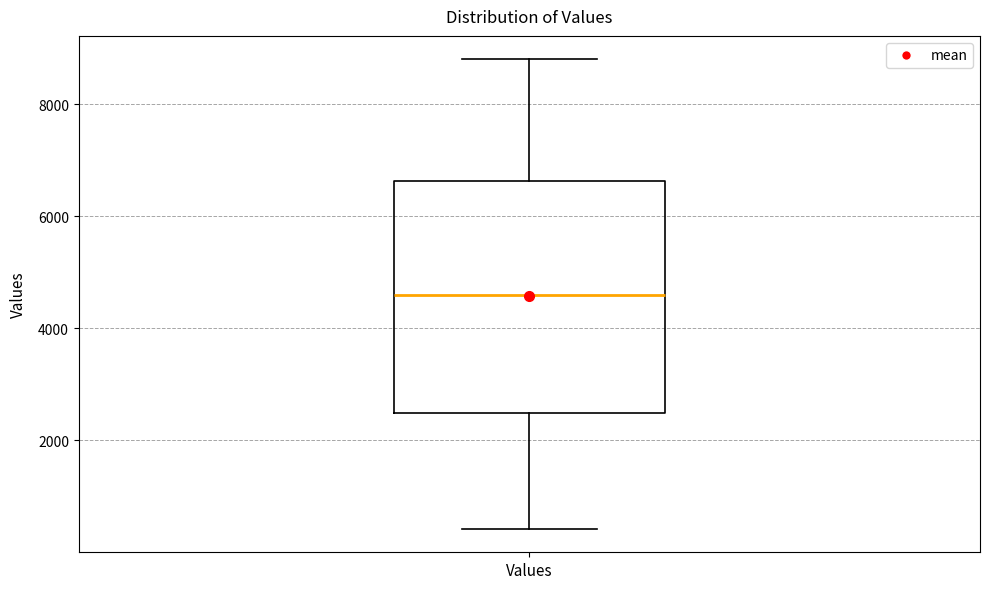

Transcribe this box plot: give where the median line is, the range the box spans, and where the two whiskers end, as read against the y-axis. The values are not printed on the chart, so give them approximately, as read against the axis.

median 4600, box 2400 to 6600, whiskers 400 to 8800